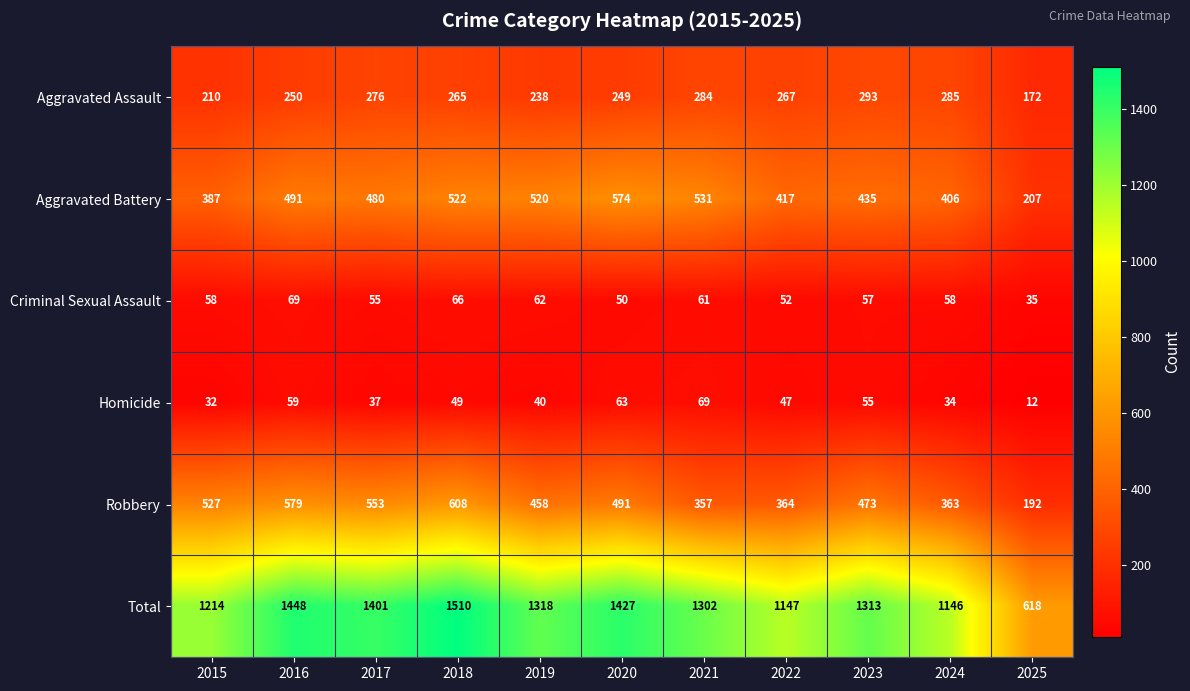

What is the difference between the second highest and second lowest values in the Total series?

302